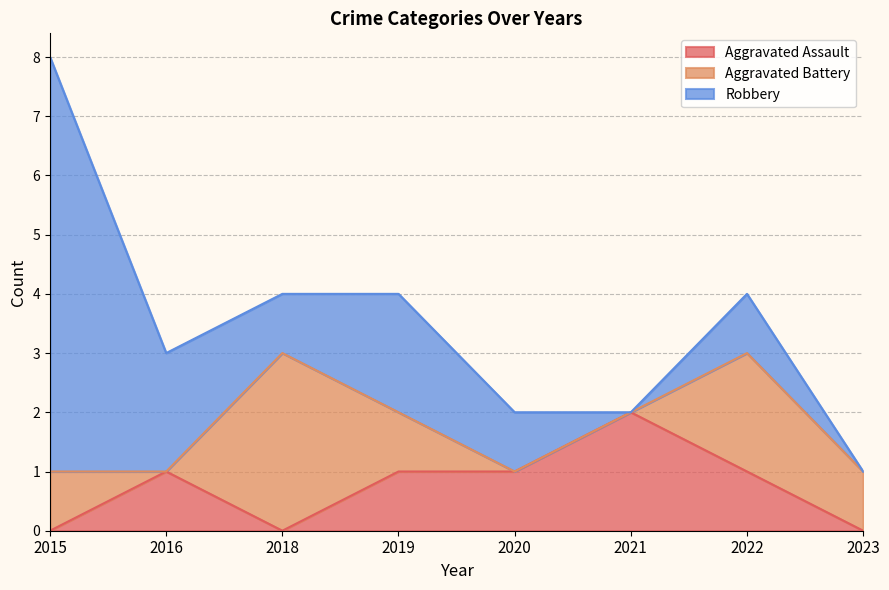

Does the chart have visible grid lines?

Yes